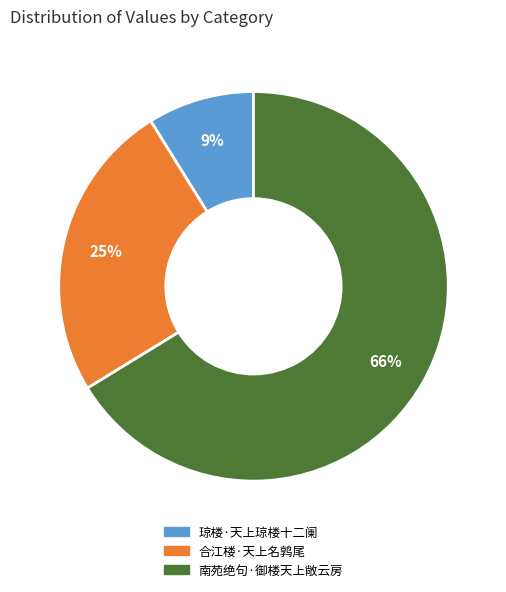

Combined, do 琼楼·天上琼楼十二阑 and 合江楼·天上名鹑尾 account for over 50%?

No